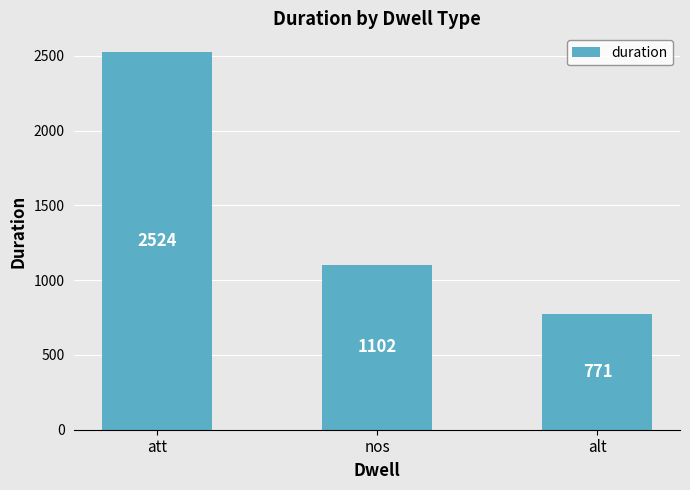

Rank the categories by value from highest to lowest.

att, nos, alt